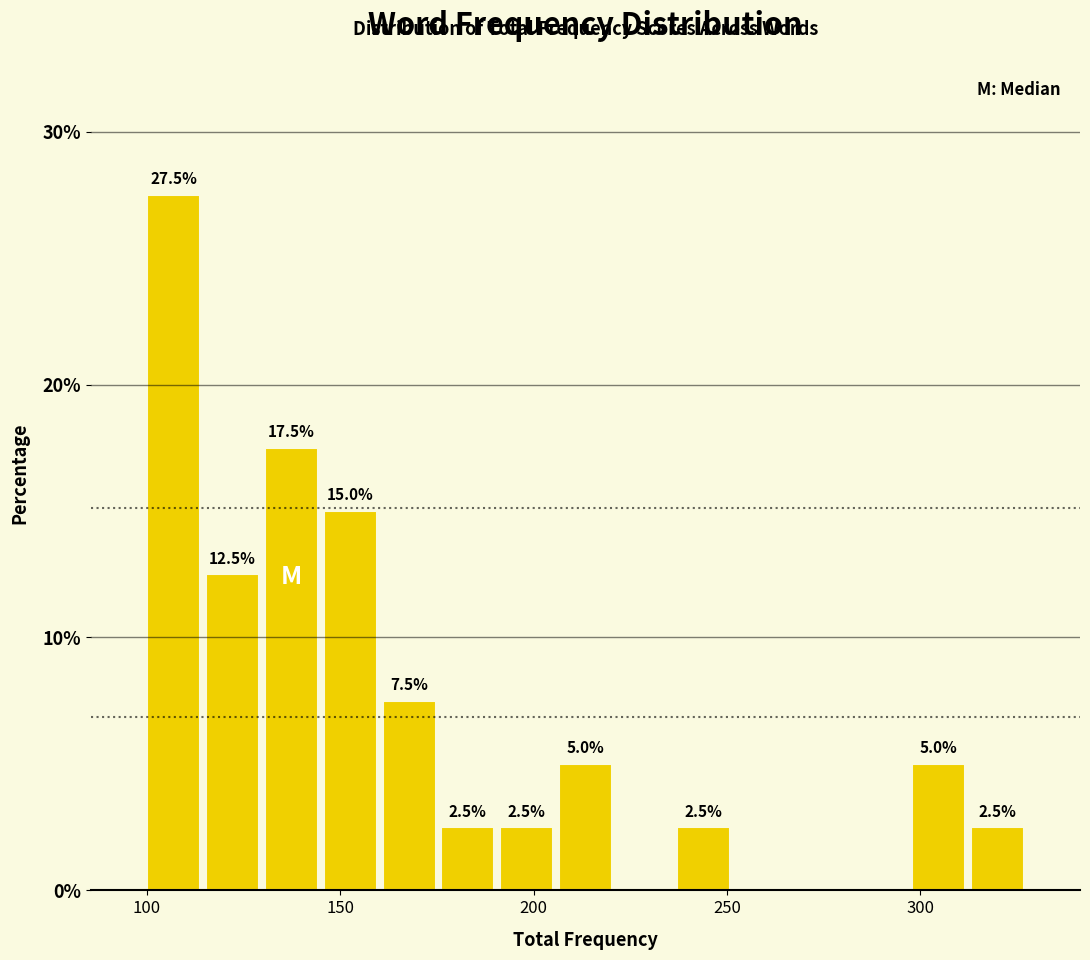

Around what value on the x-axis is the tallest bar? Give the approximate position of its centre, as read against the axis.

105